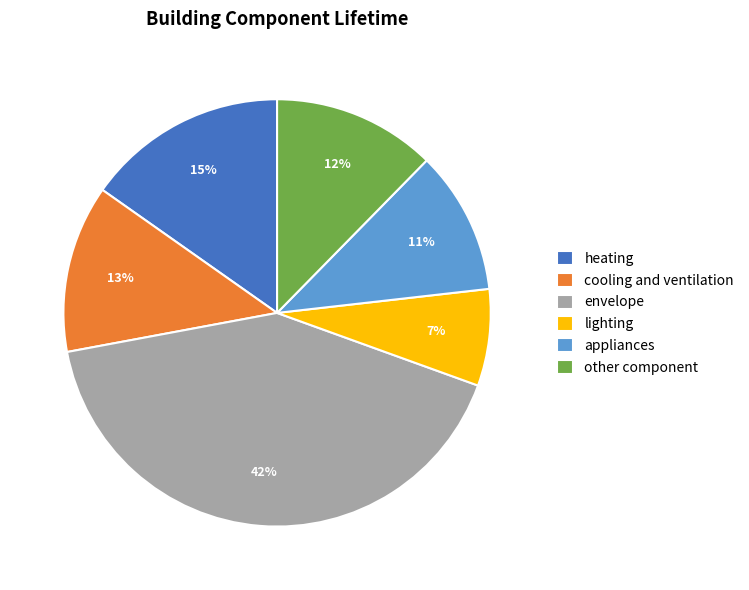

How many slices are in this pie chart?

6